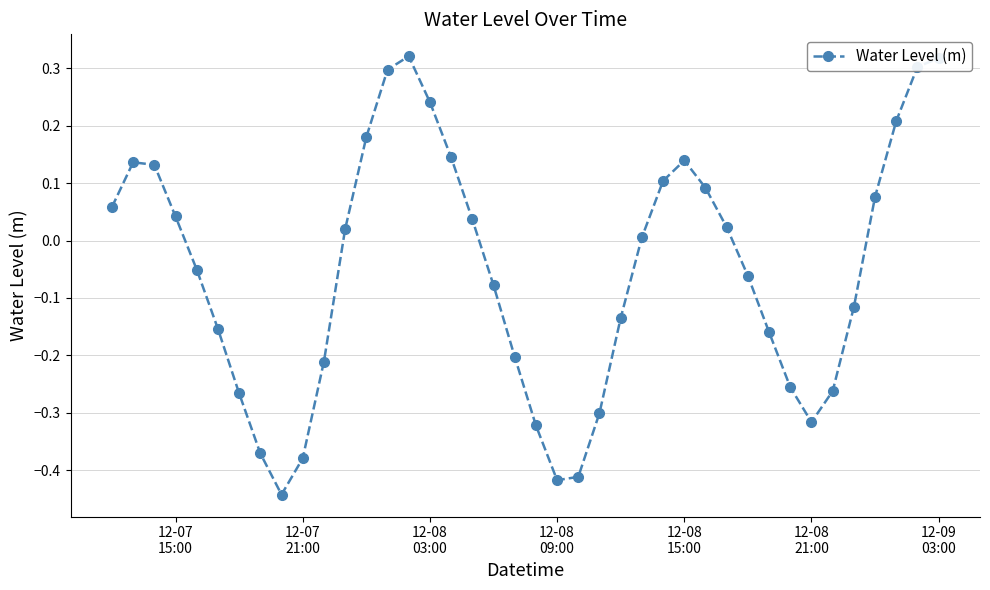

What is the difference between the second highest and second lowest values?

0.7